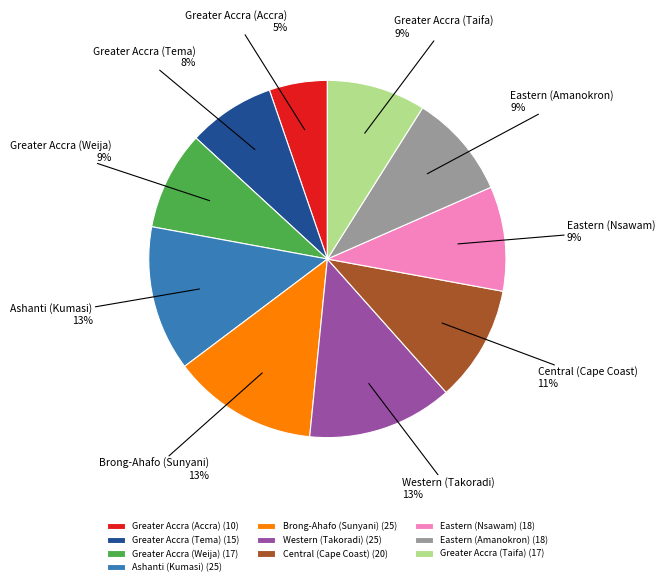

Combined, do Greater Accra (Weija) and Ashanti (Kumasi) account for over 50%?

No